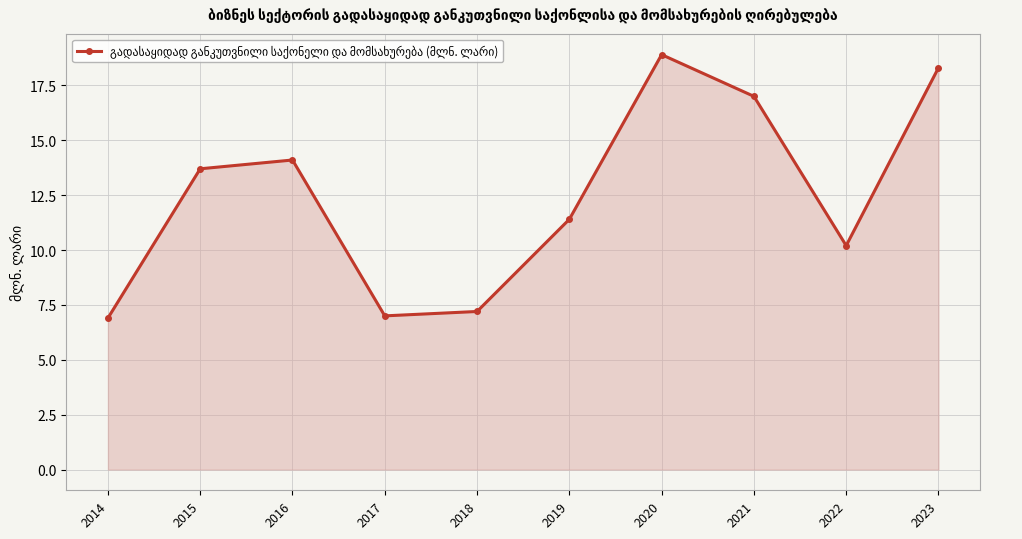

What is the difference between the second highest and second lowest values?

11.3